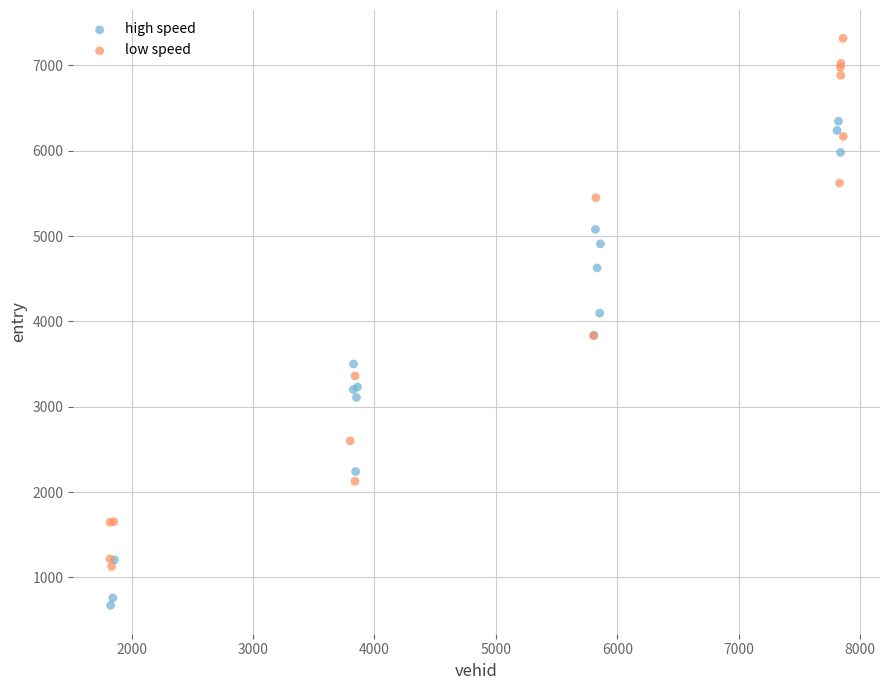

Which series has the widest spread of Y values?

low speed